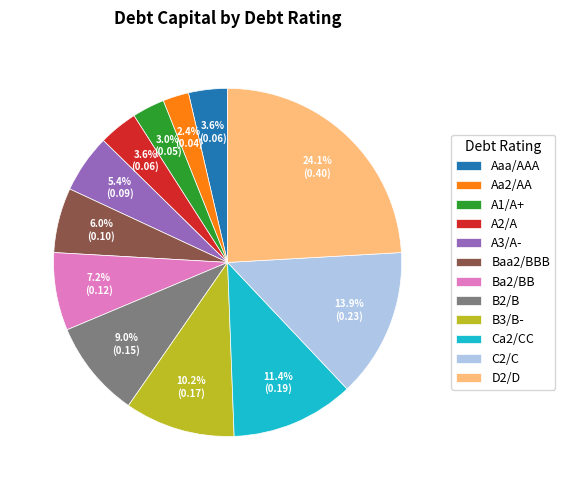

To the nearest percent, what is the combined percentage of A1/A+ and B2/B?

12%